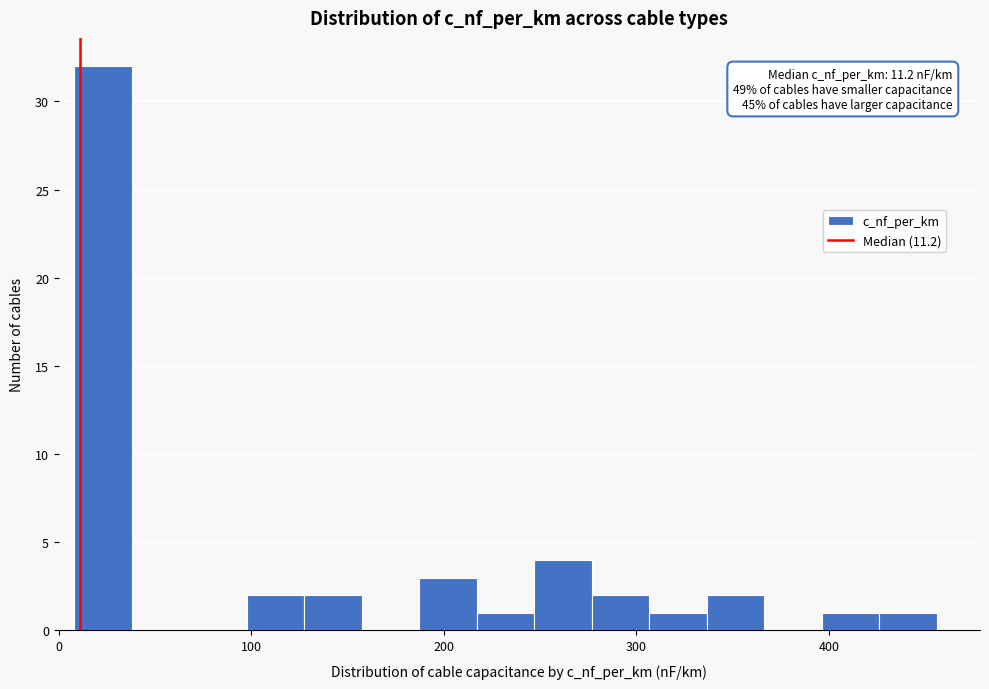

Around what value on the x-axis is the tallest bar? Give the approximate position of its centre, as read against the axis.

20